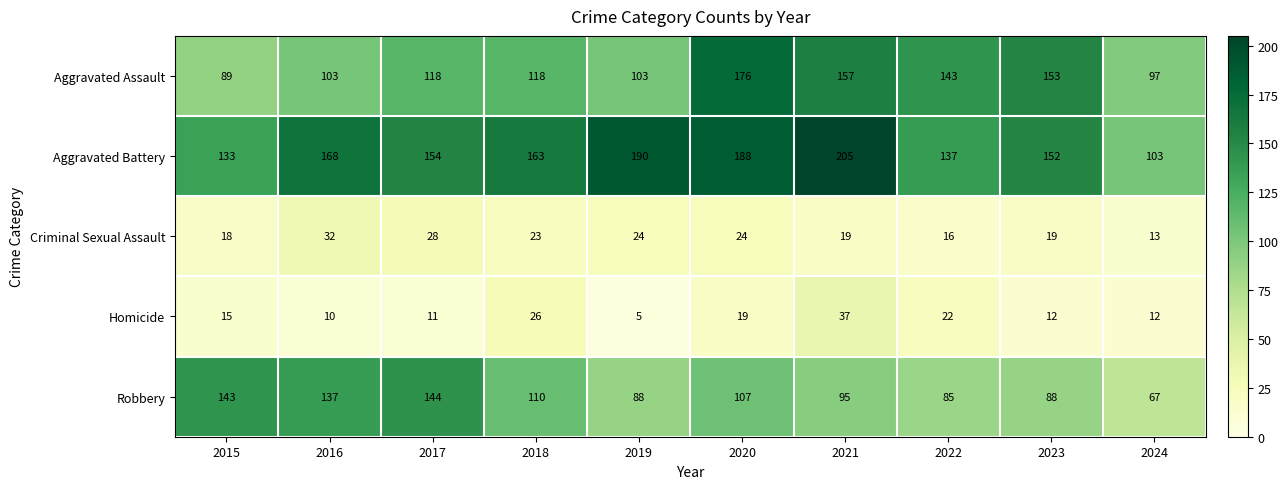

At which category is the sum across all series the highest?

2020